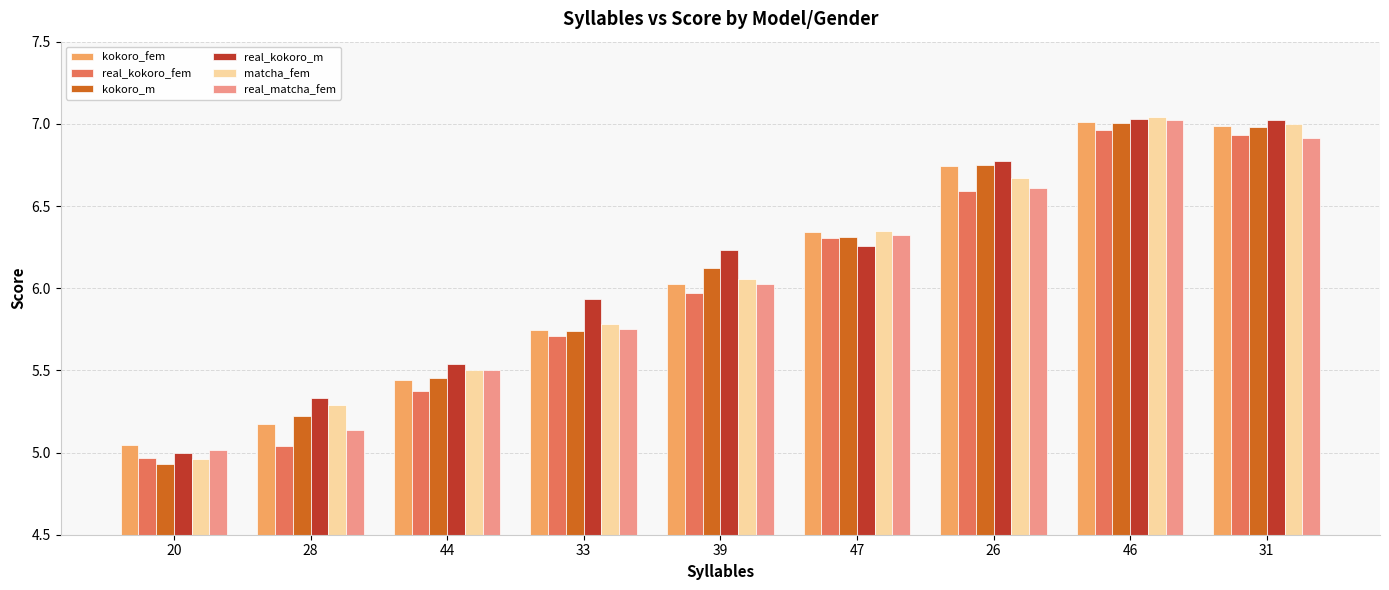

What is the difference between the highest and lowest values at 47?

0.1